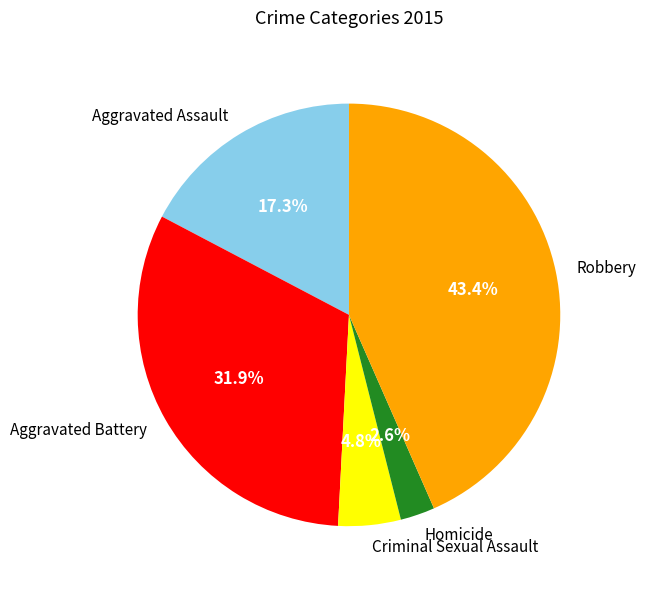

Combined, what portion of the pie is Robbery and Aggravated Battery?

75.3%